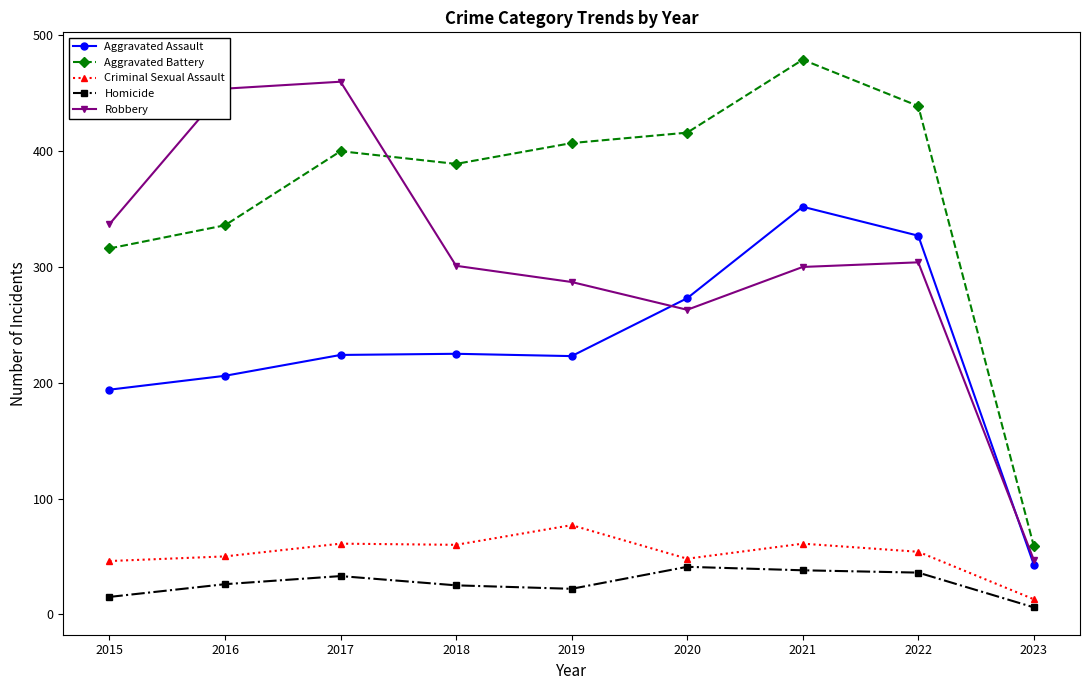

At 2016, list the series in order from smallest to largest.

Homicide, Criminal Sexual Assault, Aggravated Assault, Aggravated Battery, Robbery